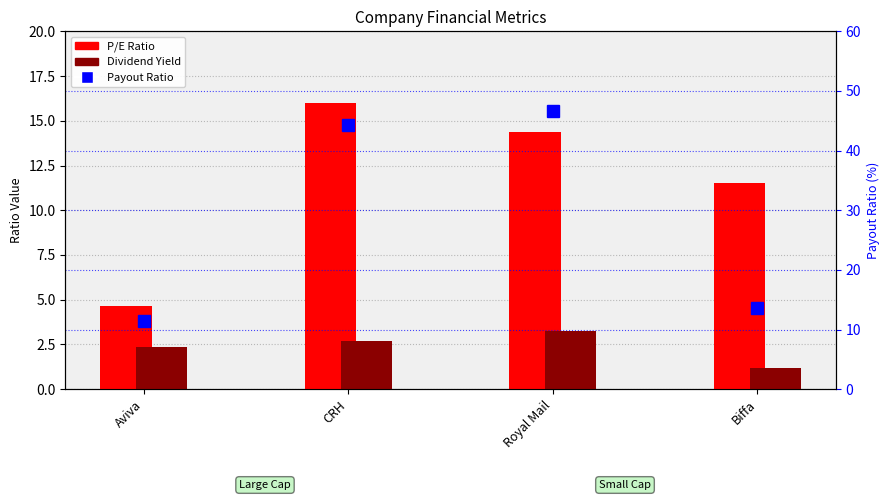

Which series has the largest total across all categories?

Payout Ratio